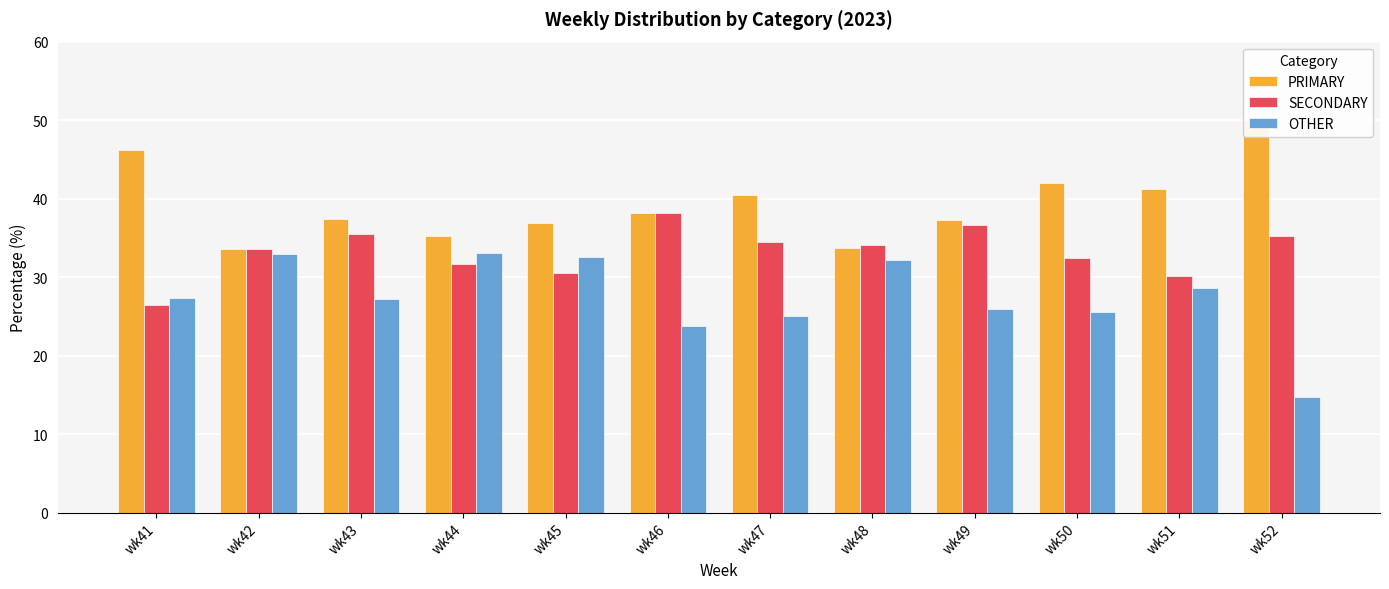

Reading right to left, extract all data points from this chart.

PRIMARY: 50.0	41.2	42.0	37.3	33.7	40.4	38.1	36.9	35.3	37.4	33.5	46.2
SECONDARY: 35.2	30.2	32.4	36.7	34.1	34.5	38.1	30.6	31.7	35.4	33.5	26.5
OTHER: 14.8	28.6	25.6	26.0	32.2	25.1	23.7	32.5	33.0	27.2	32.9	27.4